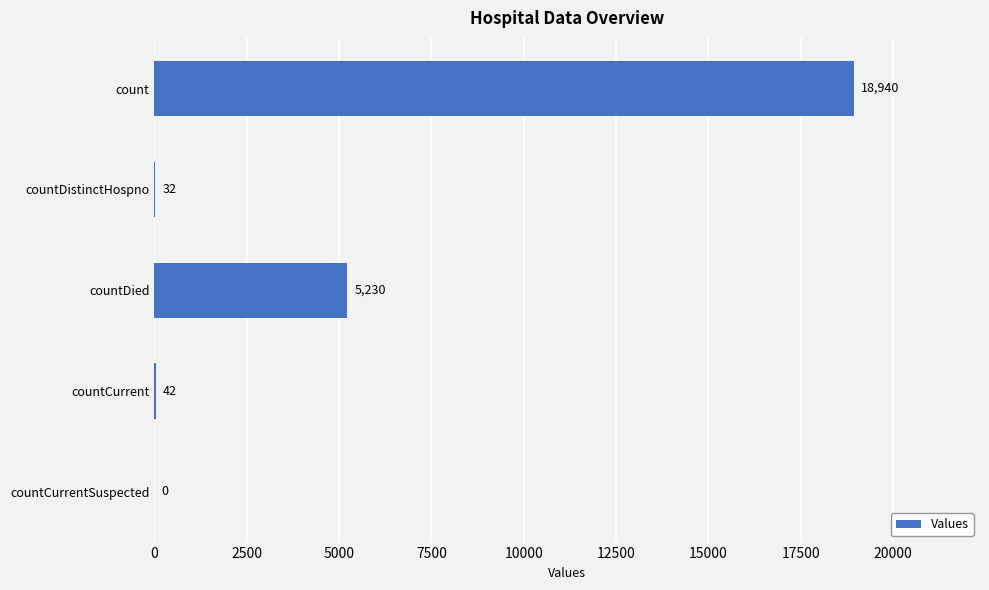

Are the bars grouped side by side (vs. stacked)?

No